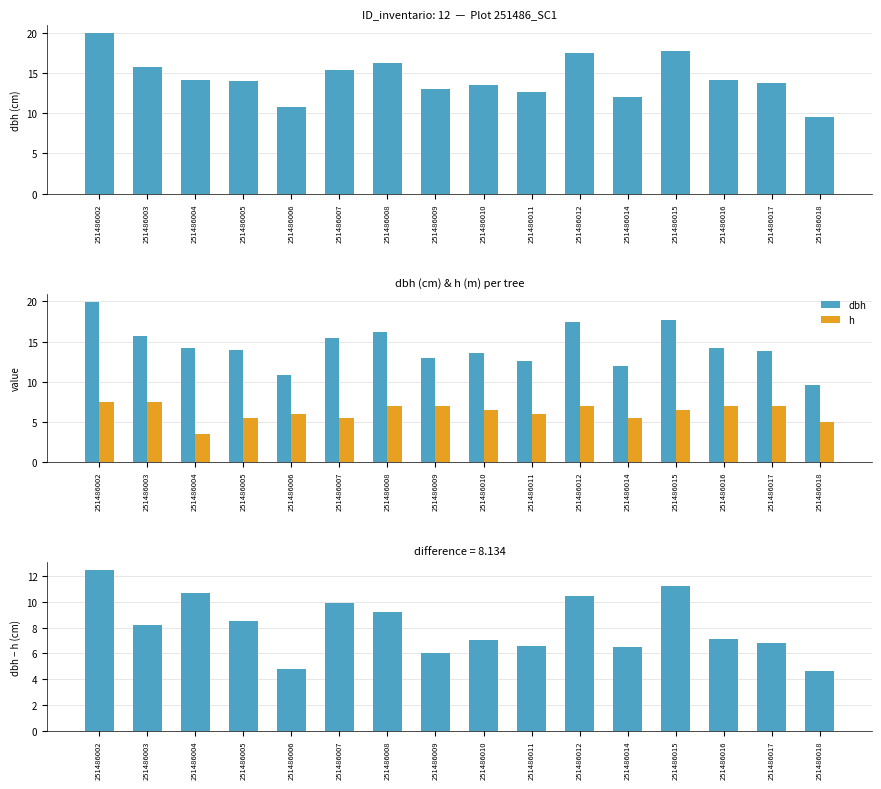

Between 251486010 and 251486018, which series saw the biggest shift?

dbh